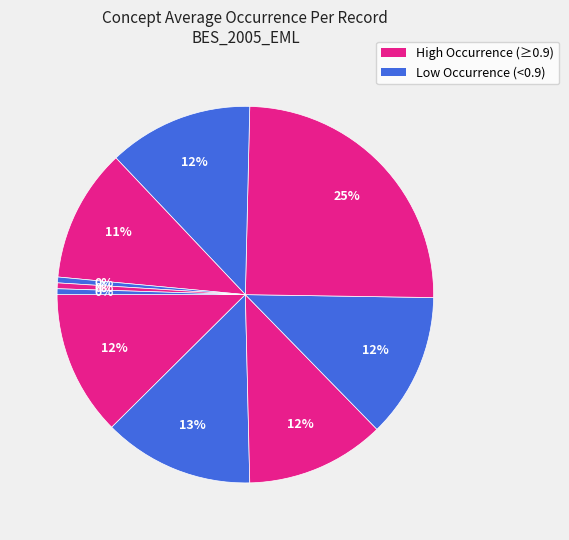

To the nearest percent, what is the average slice percentage?

10%